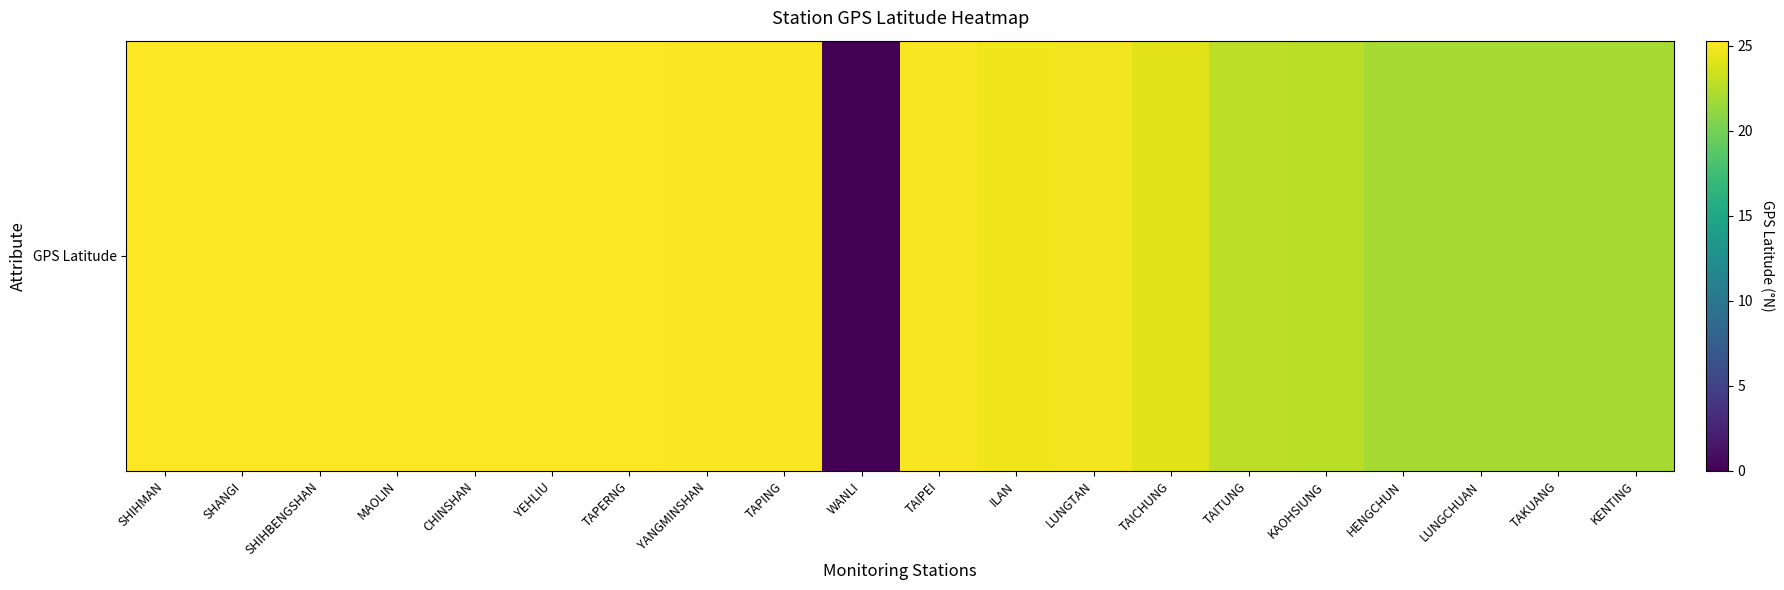

Rank the categories by value from lowest to highest.

WANLI, TAKUANG, KENTING, LUNGCHUAN, HENGCHUN, KAOHSIUNG, TAITUNG, TAICHUNG, ILAN, LUNGTAN, TAIPEI, YANGMINSHAN, TAPING, YEHLIU, TAPERNG, CHINSHAN, SHANGI, SHIHBENGSHAN, MAOLIN, SHIHMAN